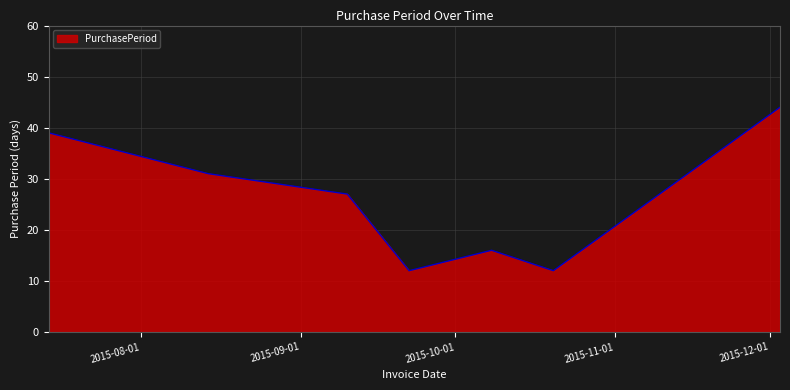

What is the sum of all values?

181